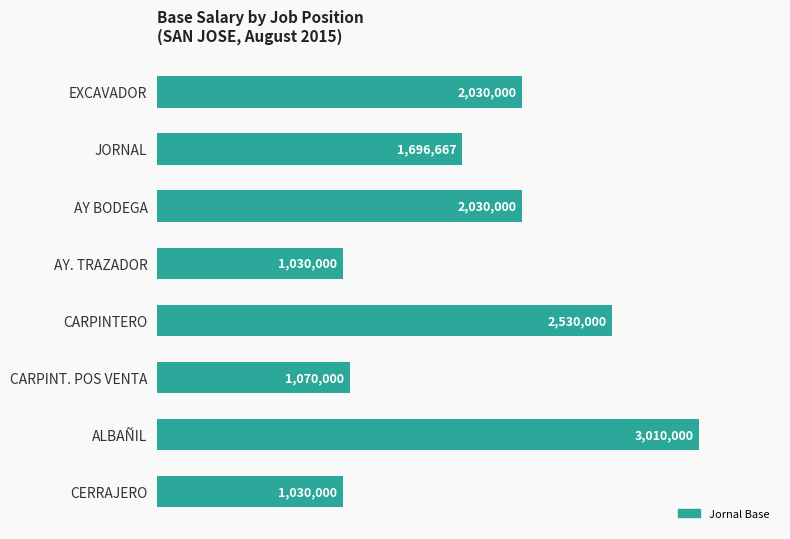

Are the bars horizontal?

Yes